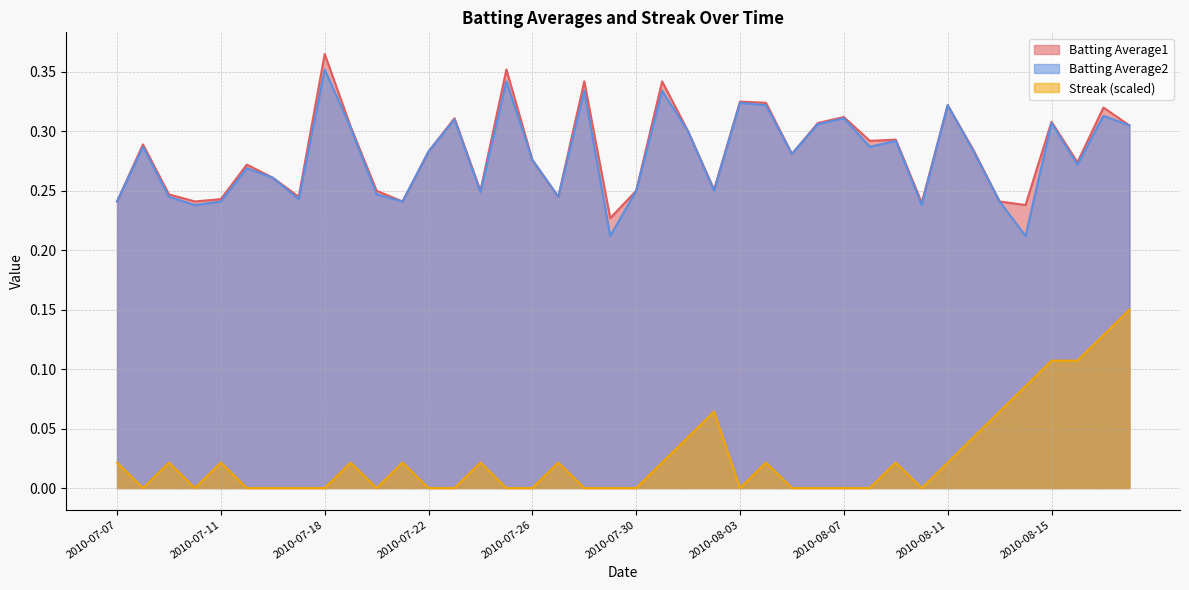

How many interior local valleys does the Batting Average2 series have?

12